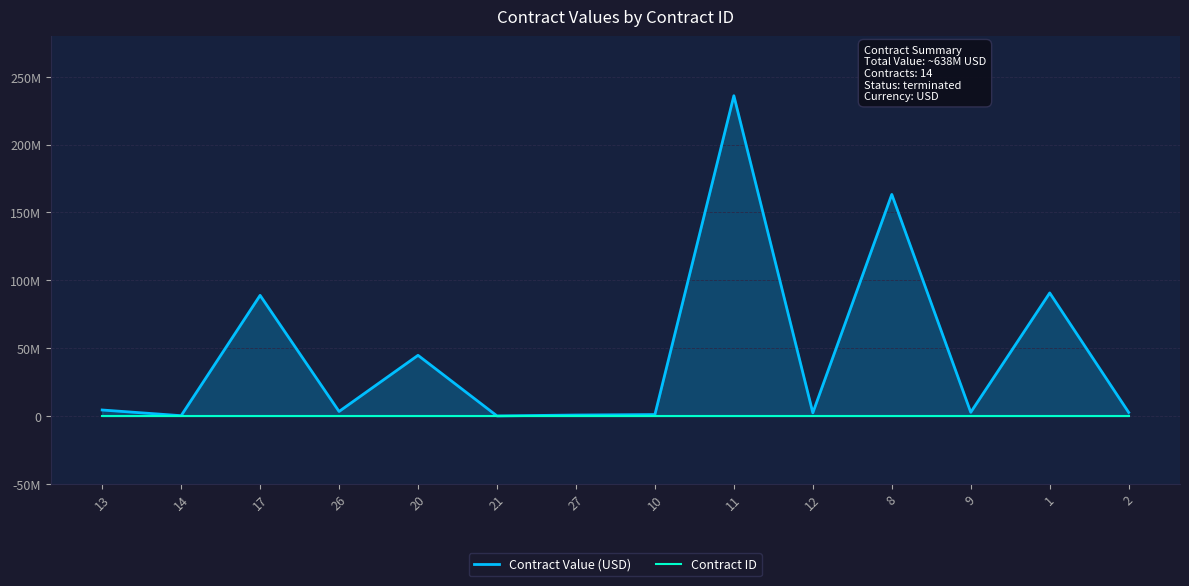

After their last crossing, which series has the higher values: Contract ID or Contract Value (USD)?

Contract Value (USD)